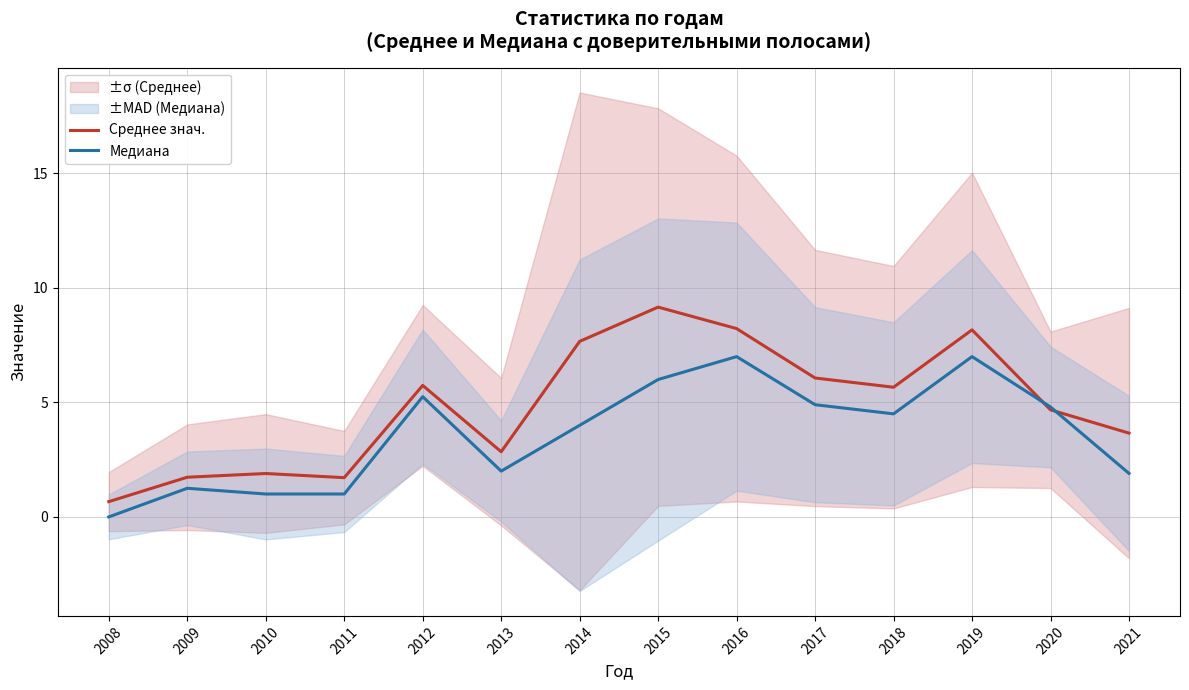

What is the difference between the Среднее знач. values at 2015 and 2018?

3.5